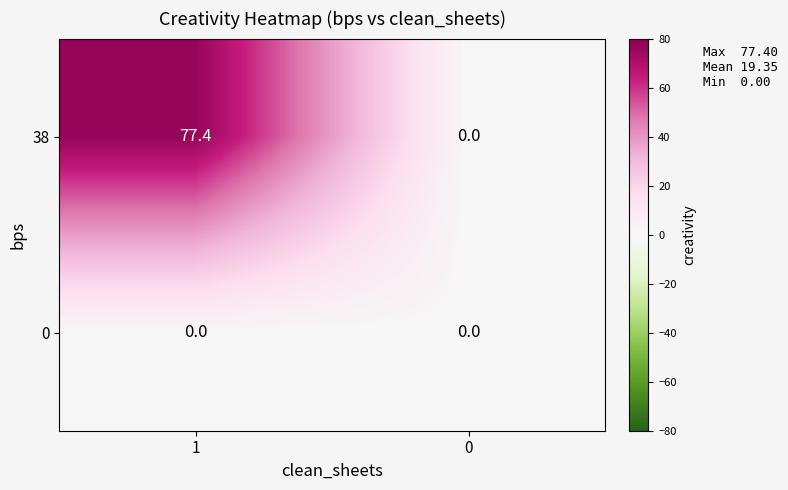

Which series has the largest total across all categories?

38